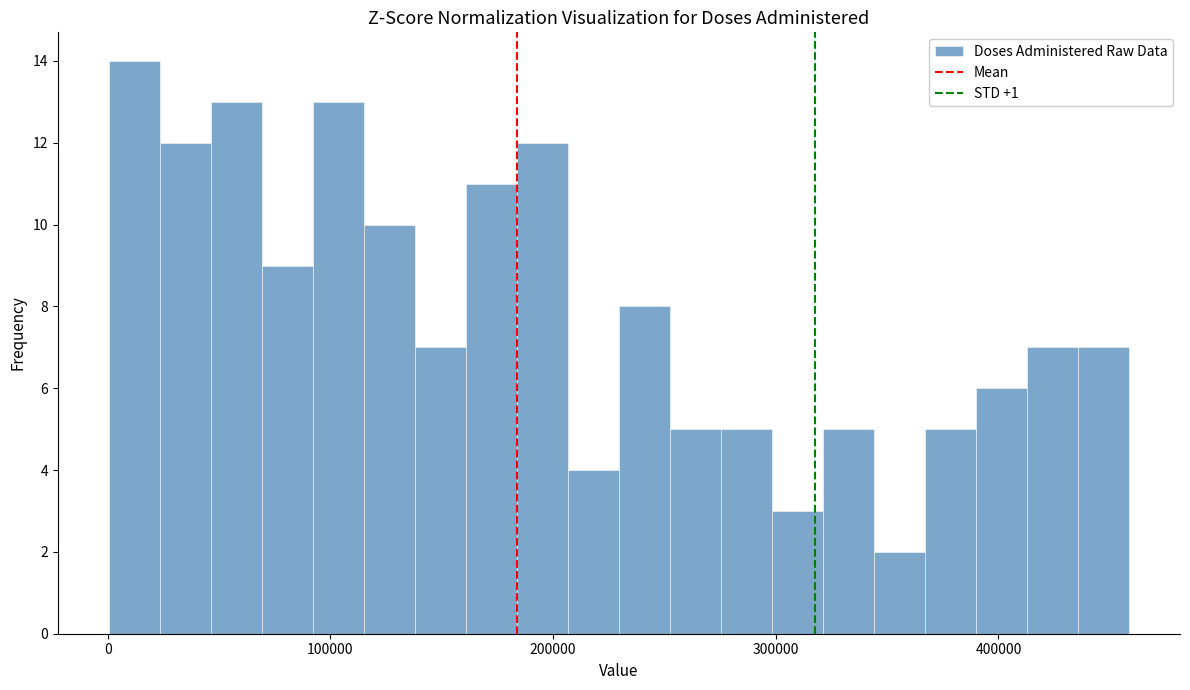

Around what value on the x-axis is the tallest bar? Give the approximate position of its centre, as read against the axis.

10000